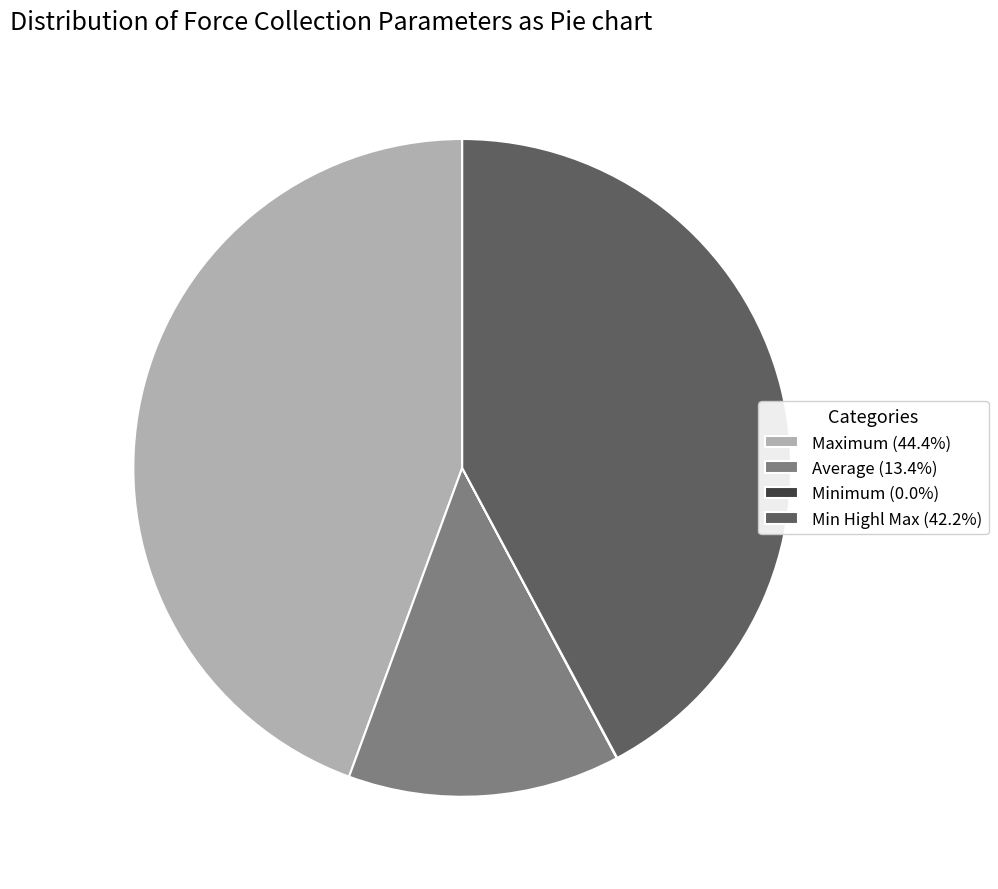

Does any single category account for the majority?

No